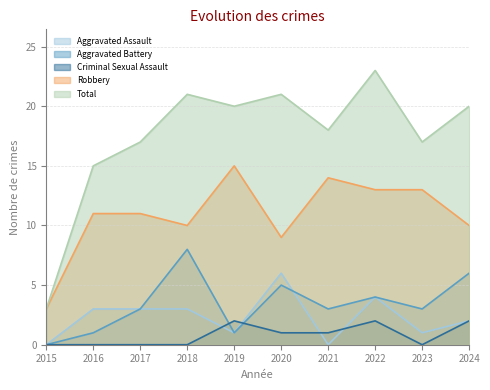

Does the chart have visible grid lines?

Yes